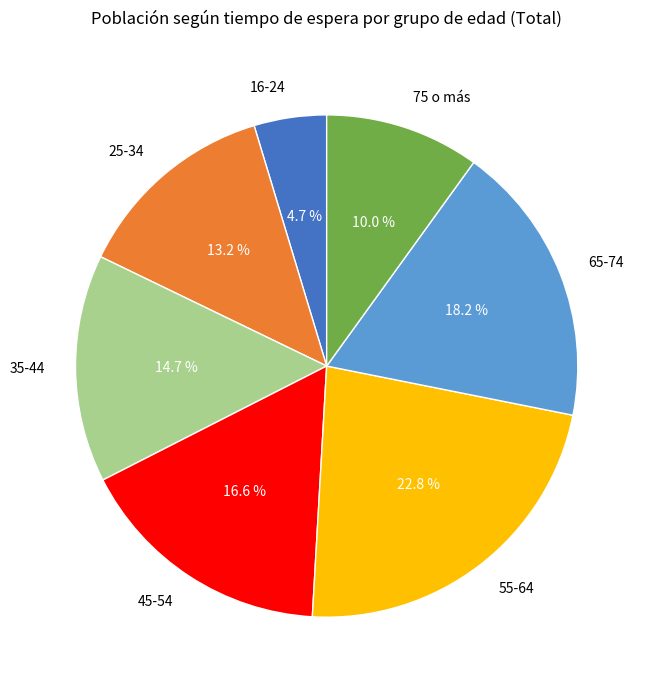

Which has a higher value, 35-44 or 45-54?

45-54